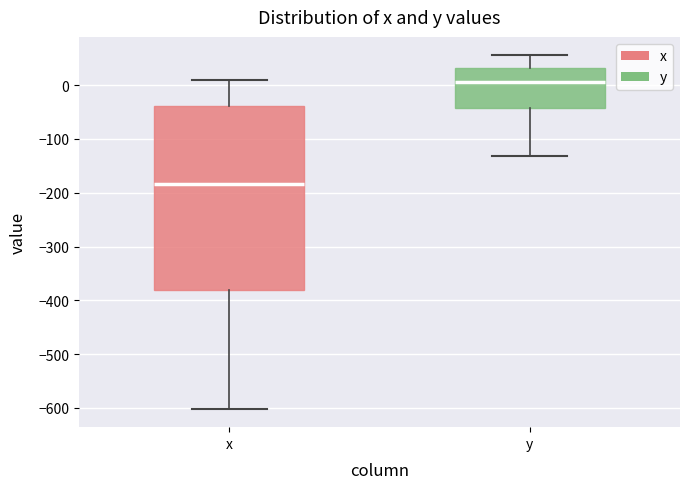

Reading left to right, read every box against the y-axis: the position of its median line, the range the box covers, and the ends of its whiskers. The values are not printed on the chart, so give them approximately, as read against the axis.

x: median -180, box -380 to -40, whiskers -600 to 10
y: median 10, box -40 to 30, whiskers -130 to 60